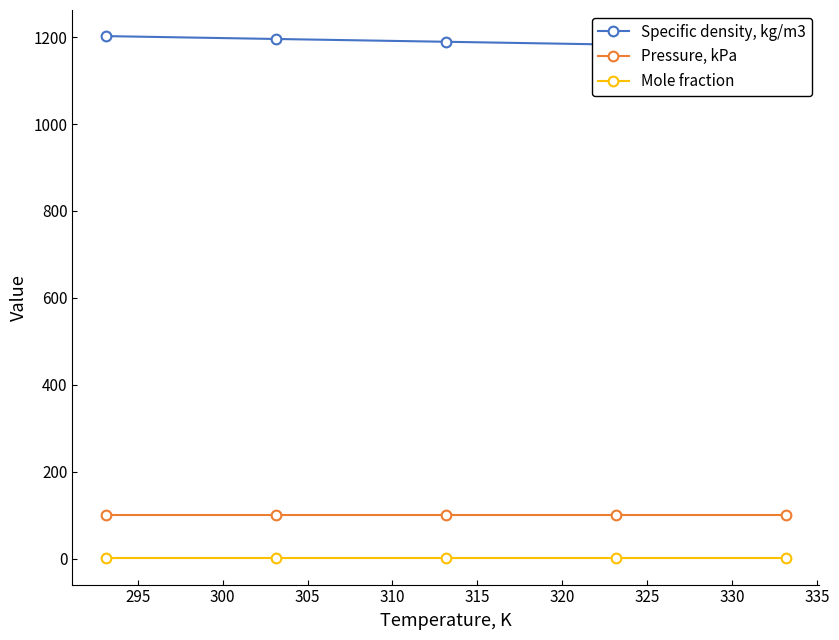

True or false: Pressure, kPa and Mole fraction cross at least once.

False